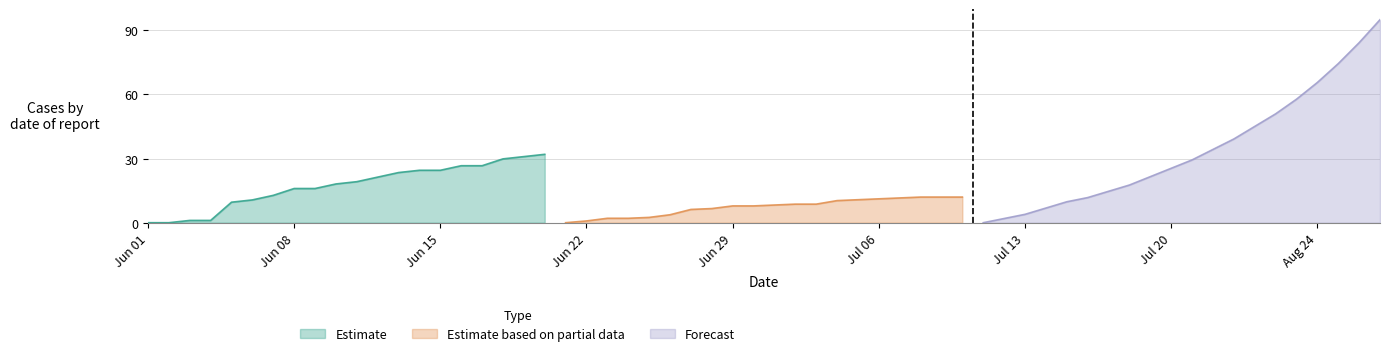

Read the Estimate based on partial data value at Jun 29.

7.9